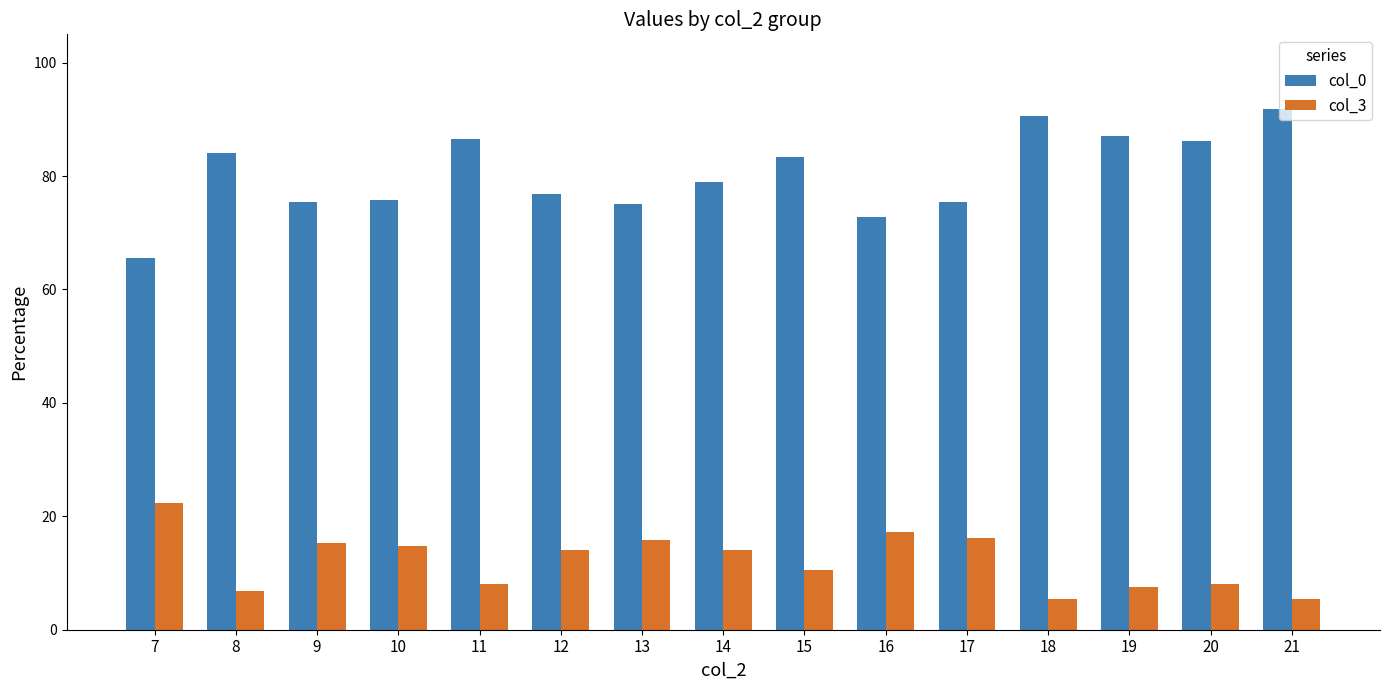

What are all the series names shown in the legend?

col_0, col_3